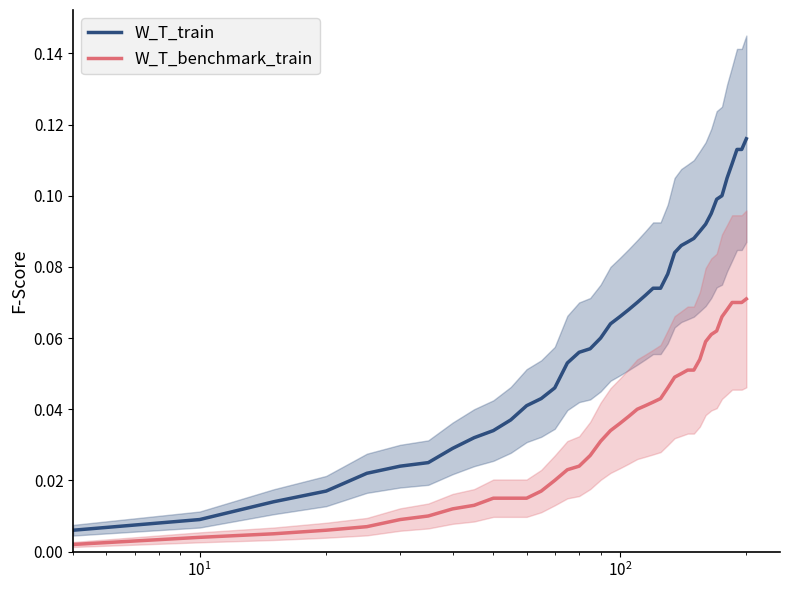

How many lines are shown in the chart?

2